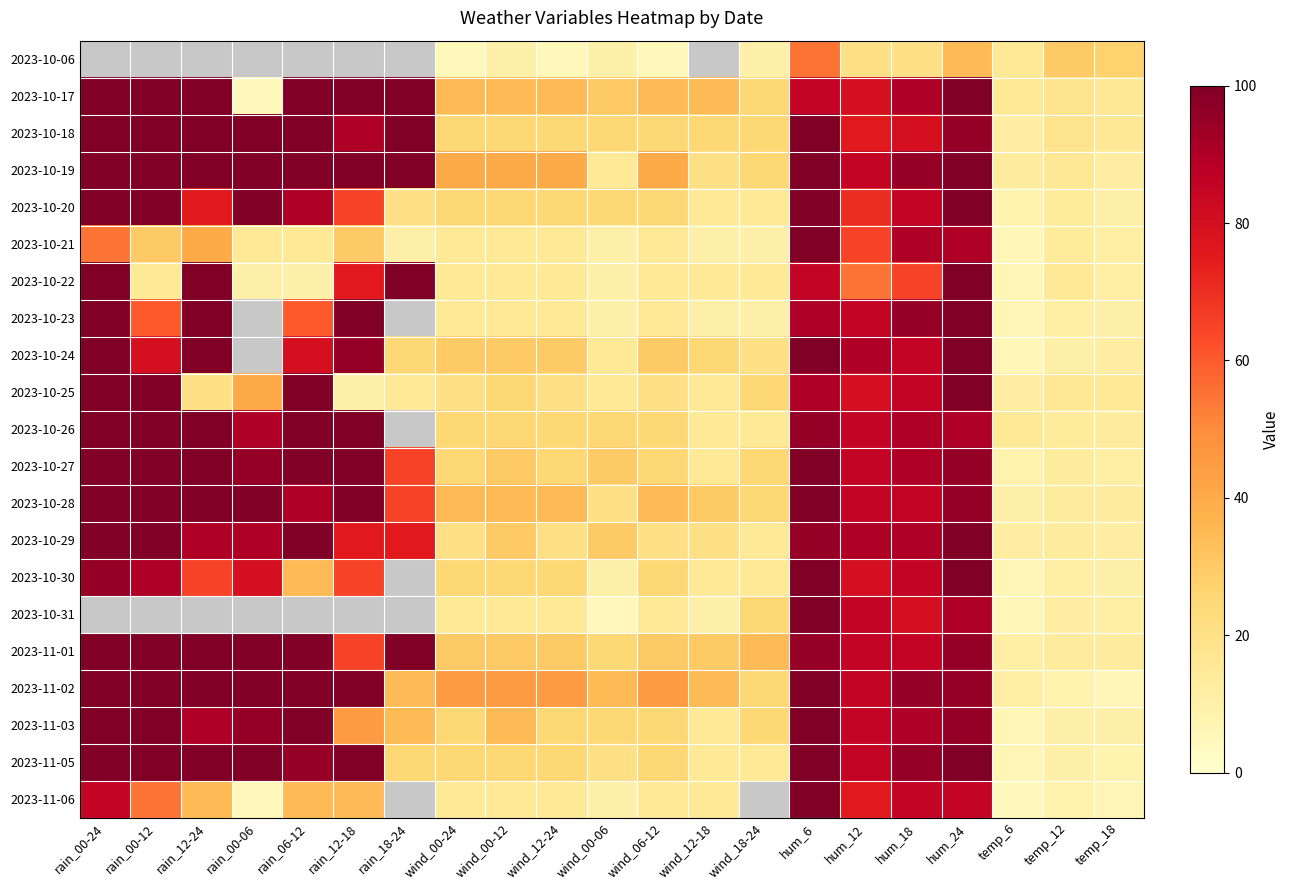

Is the value of 2023-10-28 at wind_12-24 greater than the value of 2023-10-26 at wind_06-12?

Yes